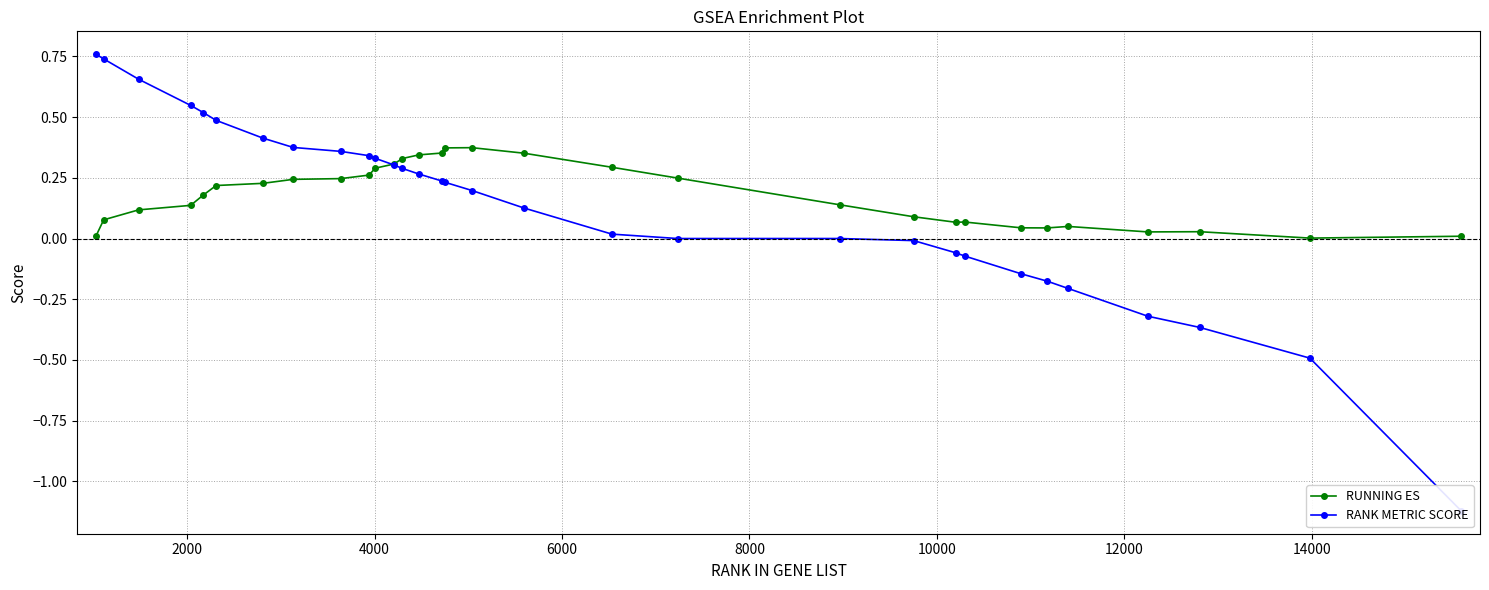

Reading left to right, transcribe all the data shown in this chart.

RUNNING ES: 0.0	0.1	0.1	0.1	0.2	0.2	0.2	0.2	0.2	0.3	0.3	0.3	0.3	0.3	0.4	0.4	0.4	0.4	0.3	0.2	0.1	0.1	0.1	0.1	0.0	0.0	0.0	0.0	0.0	0.0	0.0
RANK METRIC SCORE: 0.8	0.7	0.7	0.5	0.5	0.5	0.4	0.4	0.4	0.3	0.3	0.3	0.3	0.3	0.2	0.2	0.2	0.1	0.0	0.0	0.0	-0.0	-0.1	-0.1	-0.1	-0.2	-0.2	-0.3	-0.4	-0.5	-1.1